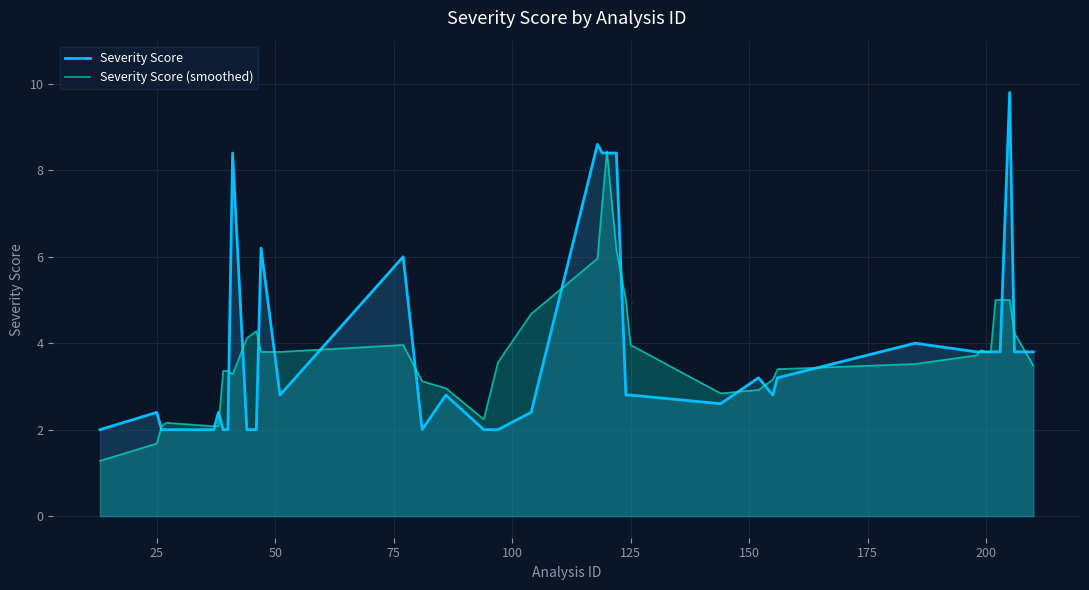

What is the smallest value displayed?

1.3